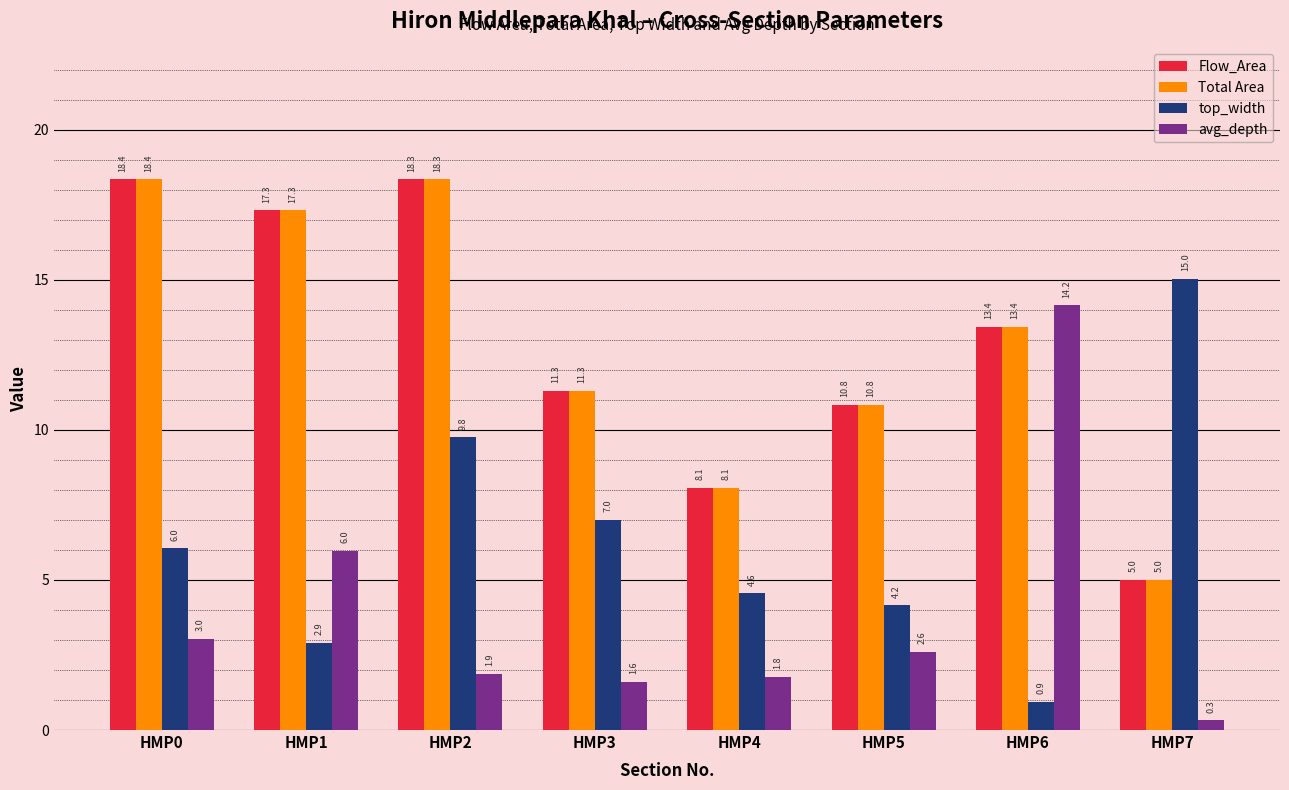

List the labels in order of Flow_Area value, smallest first.

HMP7, HMP4, HMP5, HMP3, HMP6, HMP1, HMP2, HMP0